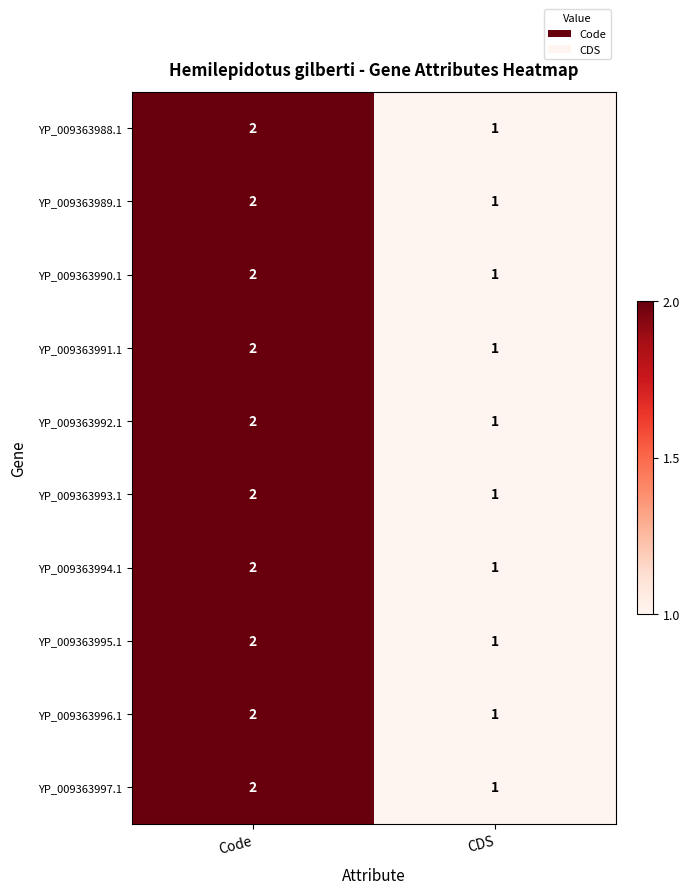

Where is YP_009363996.1 nearest to the value 1?

CDS